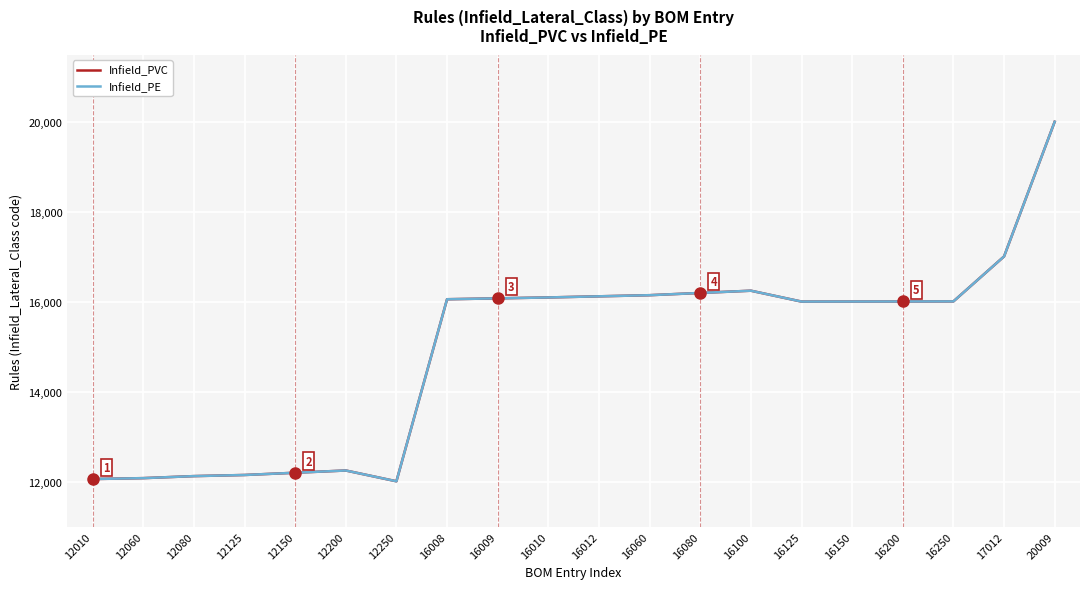

Does the chart have visible grid lines?

Yes